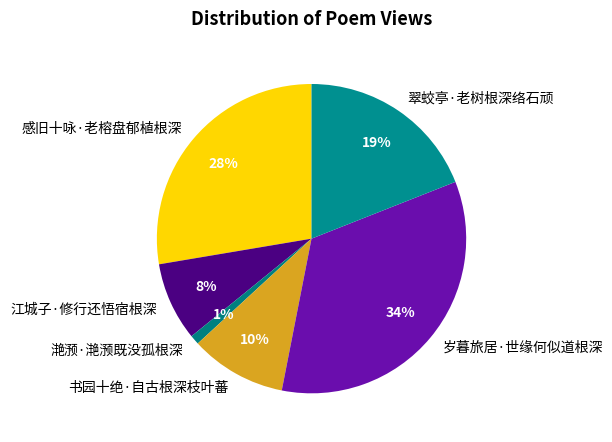

Which slice is the largest?

岁暮旅居·世缘何似道根深